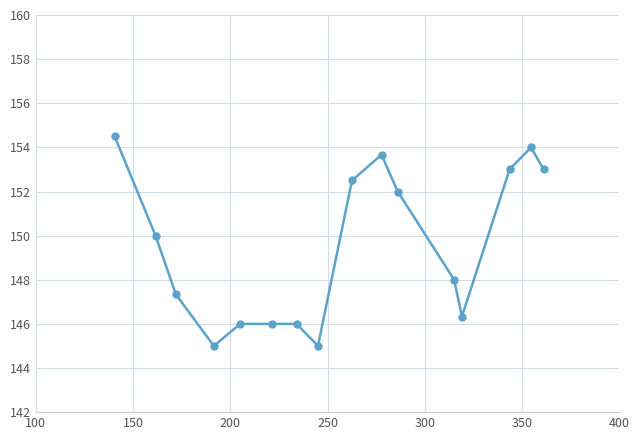

True or false: the data has more than 1 interior local peaks.

True